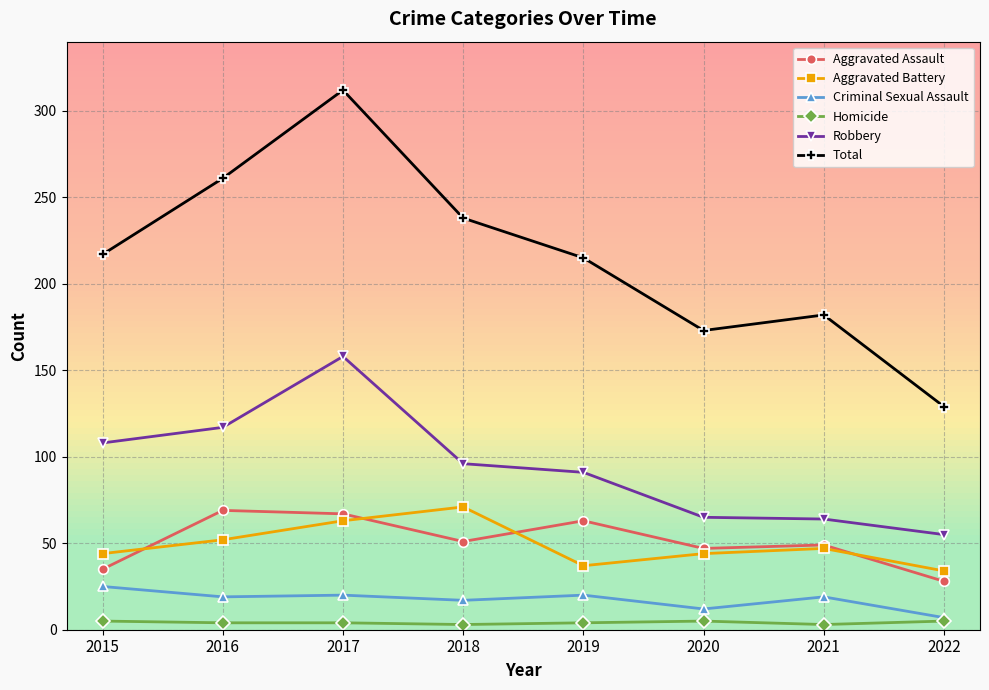

Reading left to right, extract all data points from this chart.

Aggravated Assault: 35	69	67	51	63	47	49	28
Aggravated Battery: 44	52	63	71	37	44	47	34
Criminal Sexual Assault: 25	19	20	17	20	12	19	7
Homicide: 5	4	4	3	4	5	3	5
Robbery: 108	117	158	96	91	65	64	55
Total: 217	261	312	238	215	173	182	129